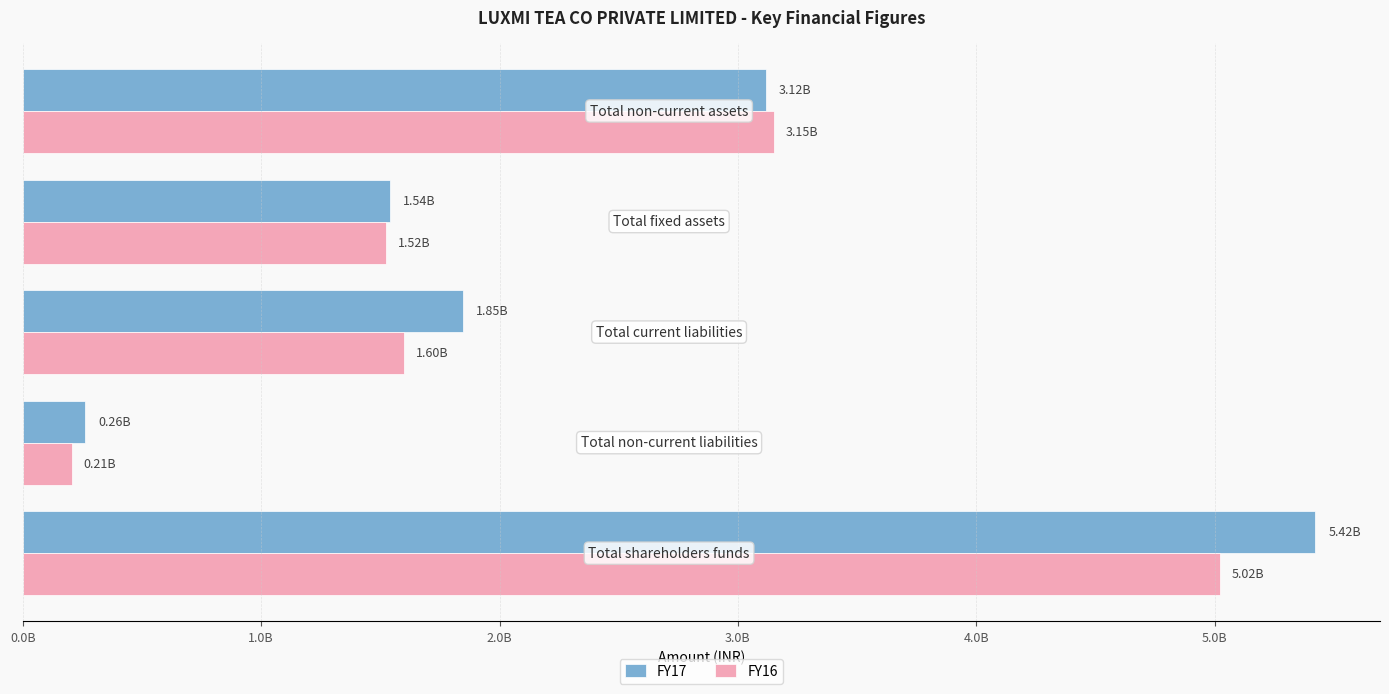

What is the difference between the maximum and minimum values in the FY16 series?

4815520307